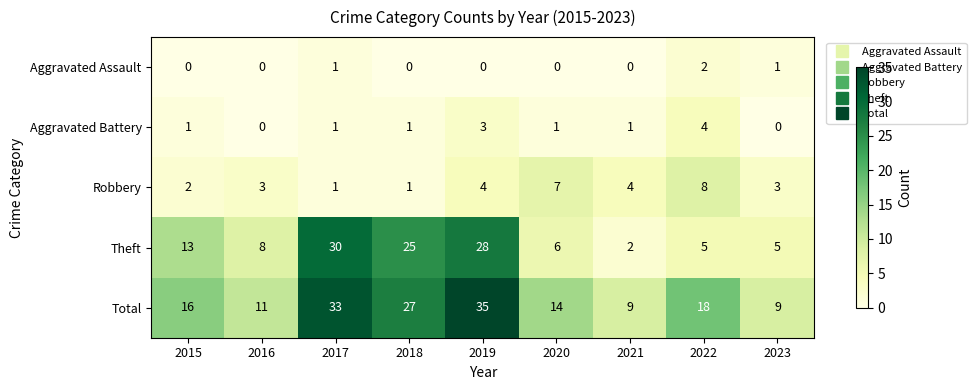

Which series changed the most between 2017 and 2023?

Theft